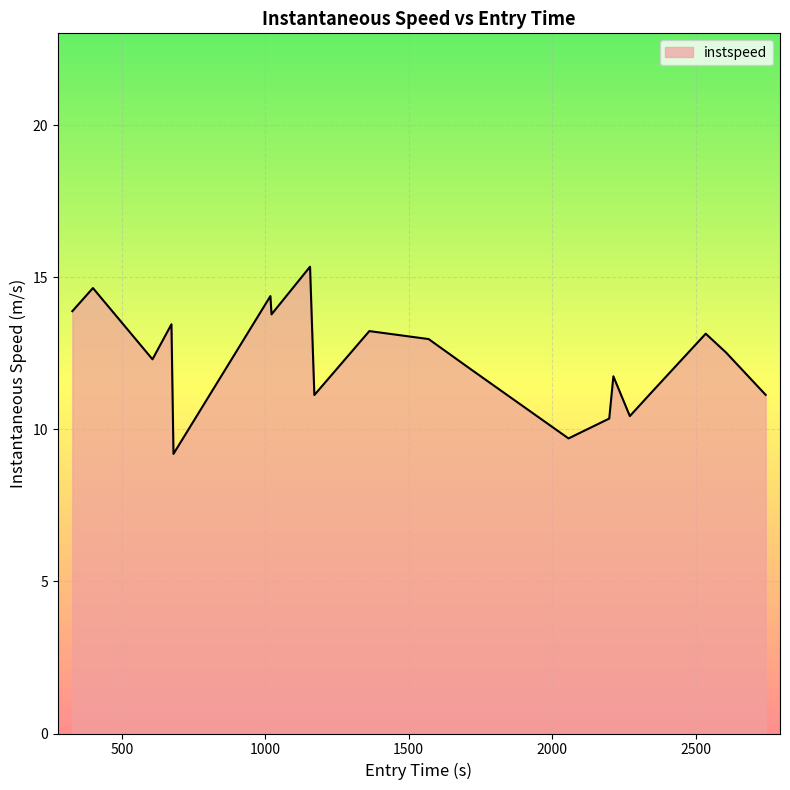

What is the greatest value displayed?

15.3